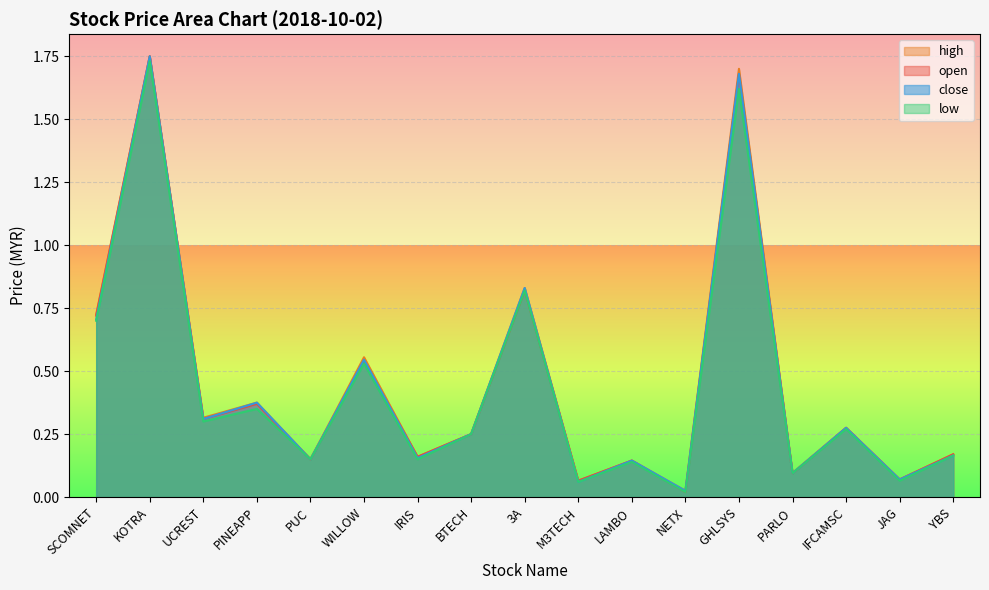

Which series has the widest spread of values?

open